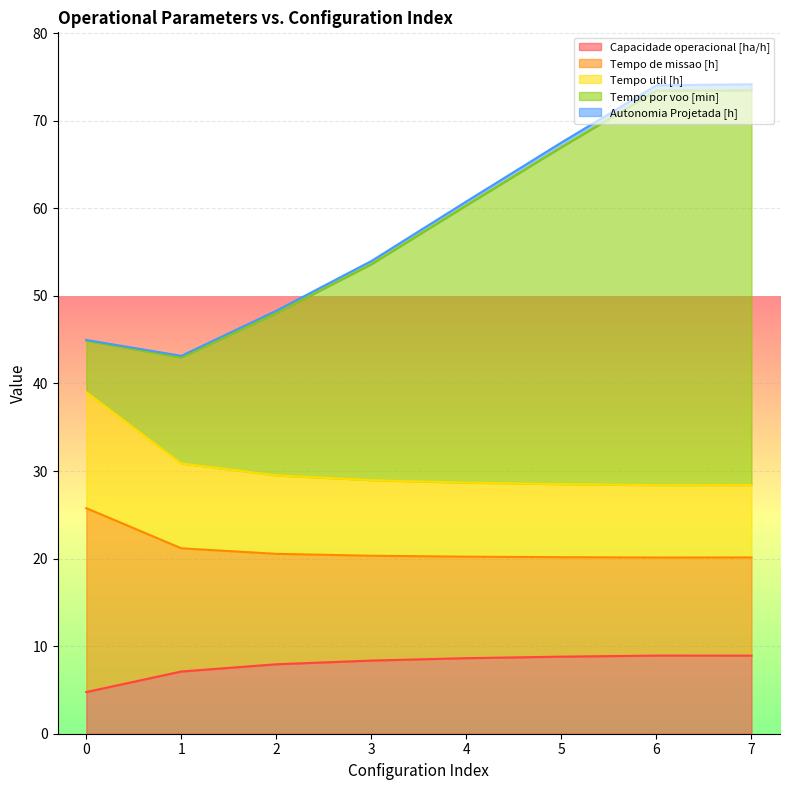

What is the minimum value for Capacidade operacional [ha/h]?

4.8